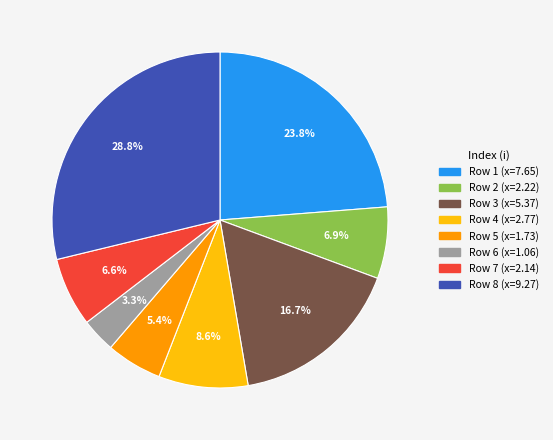

Is there any slice that represents more than half of the pie?

No